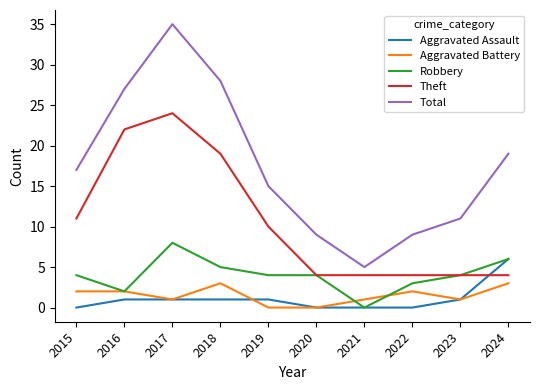

Rank the series by their maximum value, from highest to lowest.

Total, Theft, Robbery, Aggravated Assault, Aggravated Battery